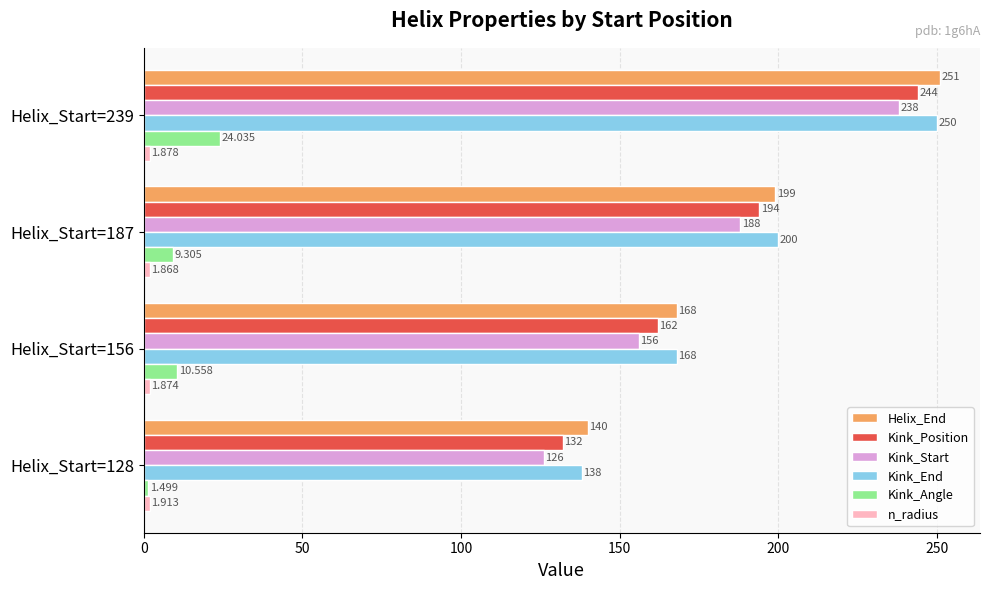

Which series changed the most between Helix_Start=187 and Helix_Start=239?

Helix_End